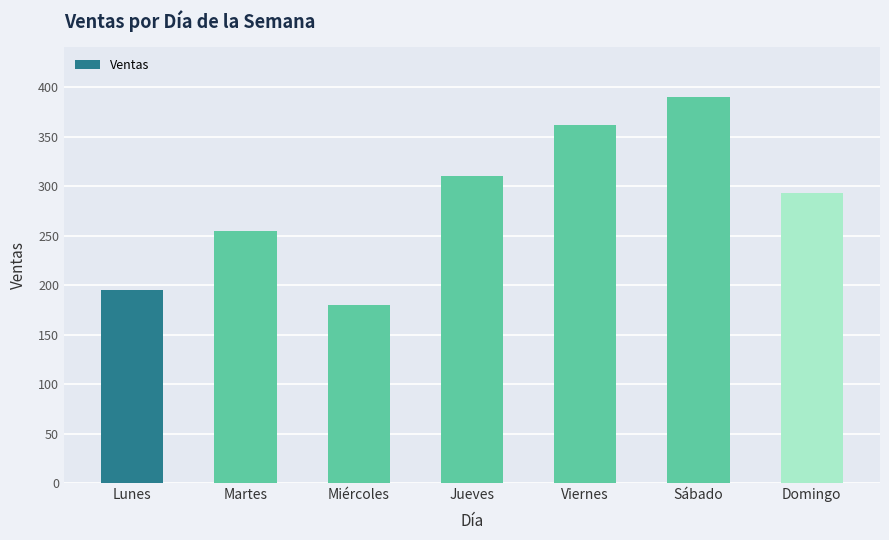

Is it true that the value at Jueves is 310?

True